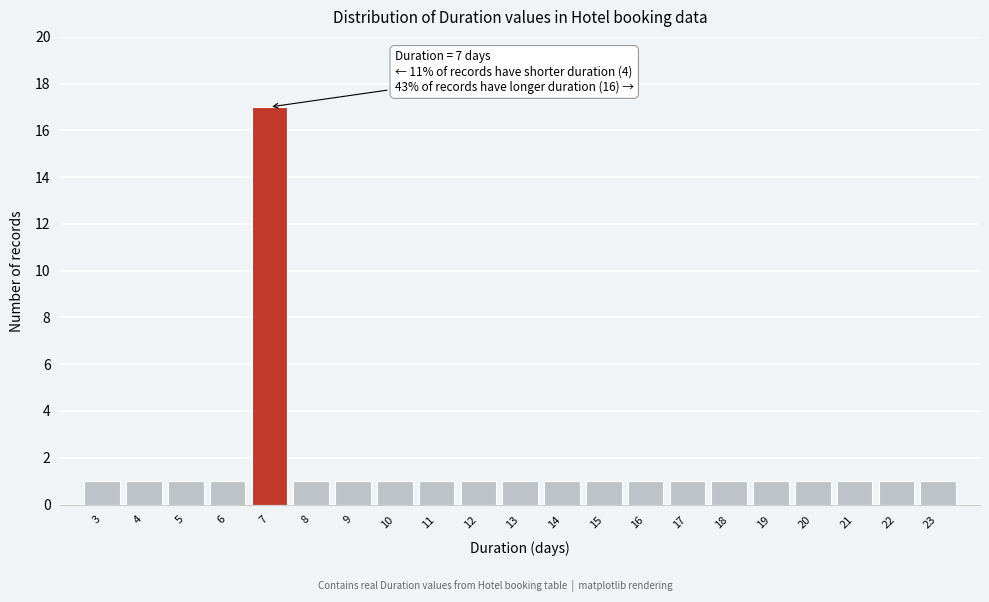

Over which range of the x-axis is the bar tallest?

6.5 to 7.5